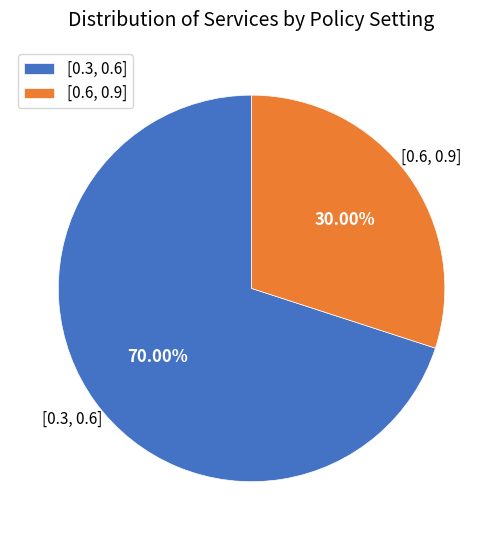

What is the total percentage of [0.6, 0.9] and [0.3, 0.6]?

100.0%